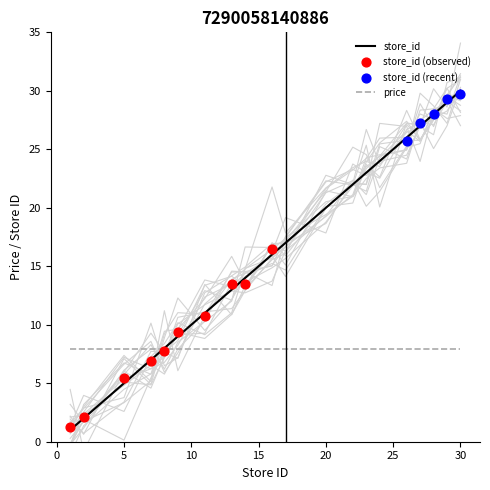

What is the change in value from 20 to 24?

+4